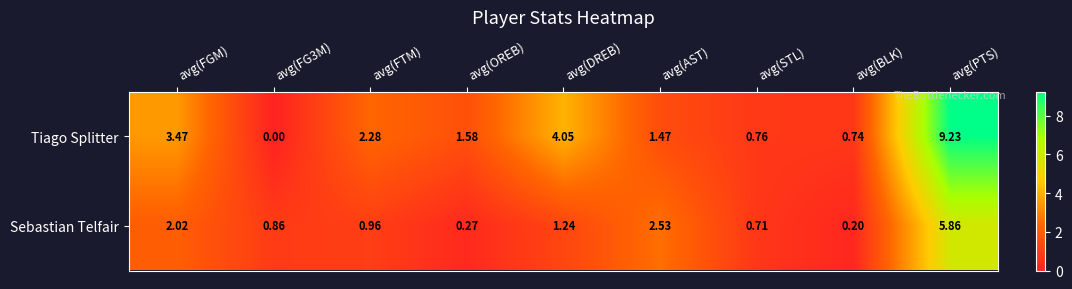

At which category is the sum across all series the highest?

avg(PTS)